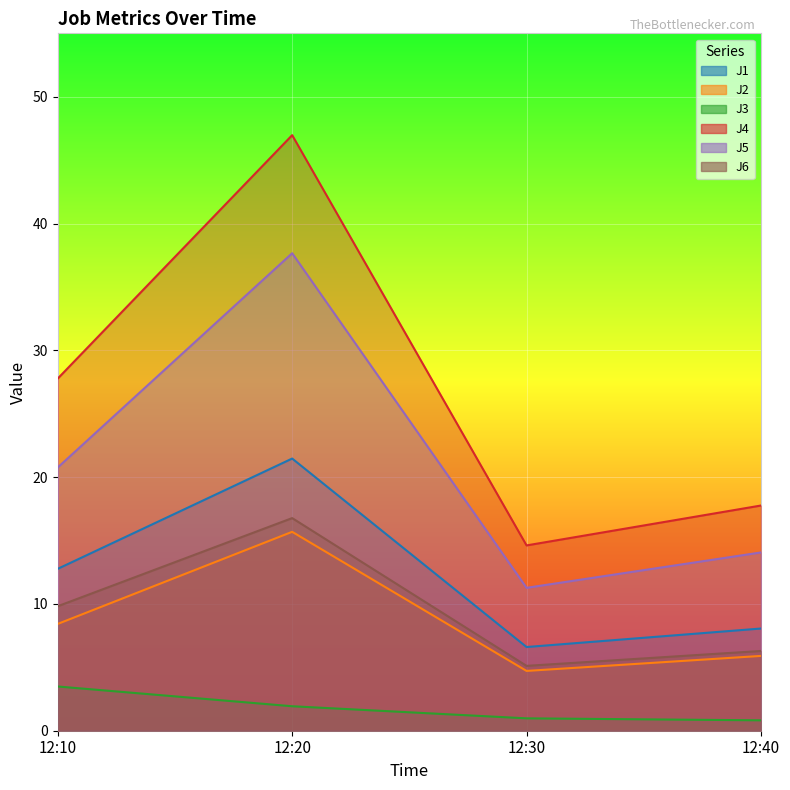

The value of J4 at 12:40 is 17.8. True or false?

True